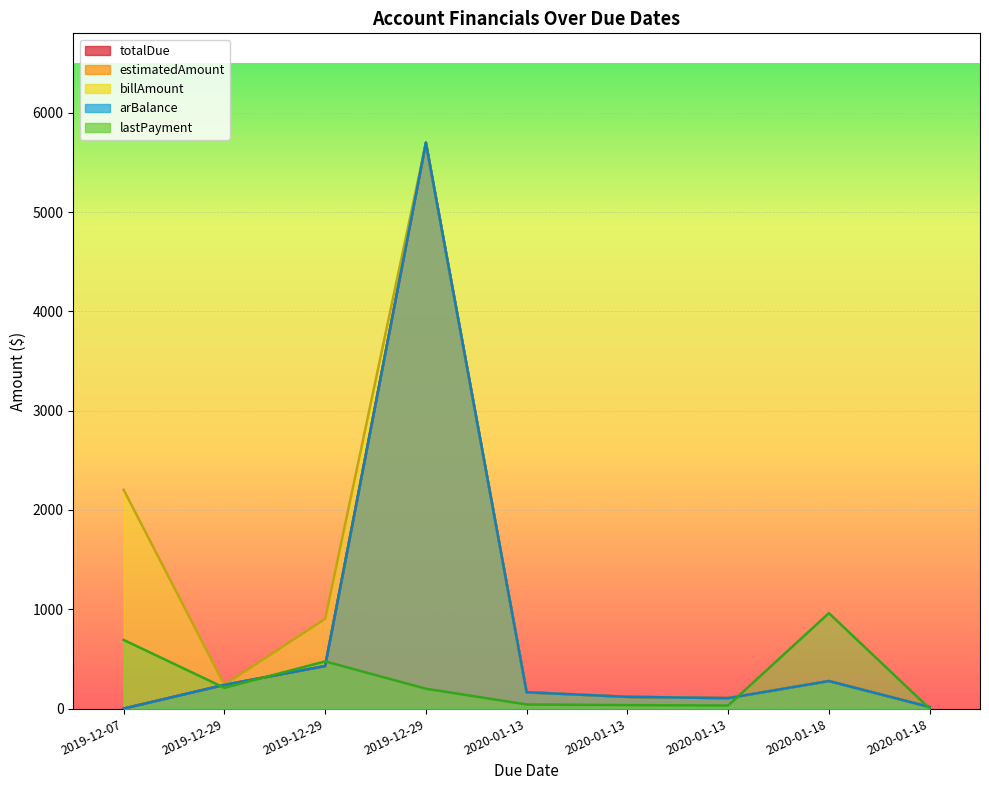

What is the highest value of the arBalance series?

5698.6